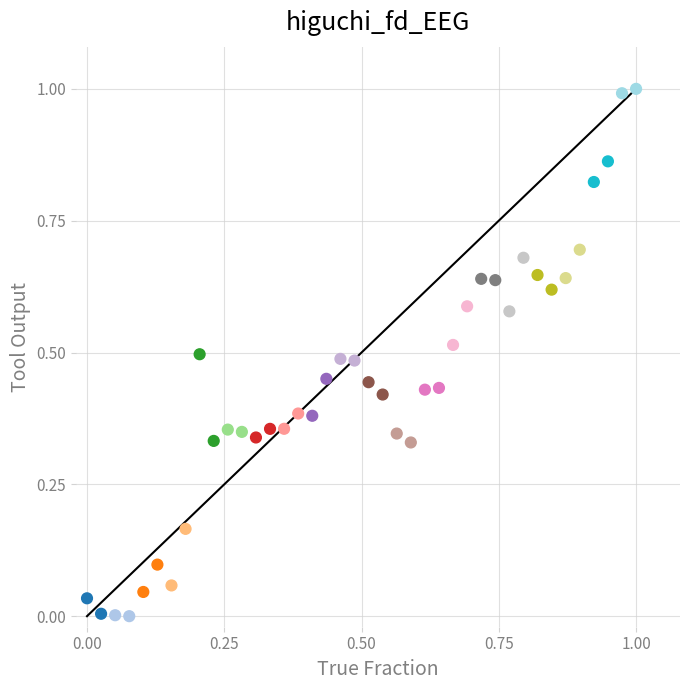

What is the range of Y values (max minus min)?

1.0